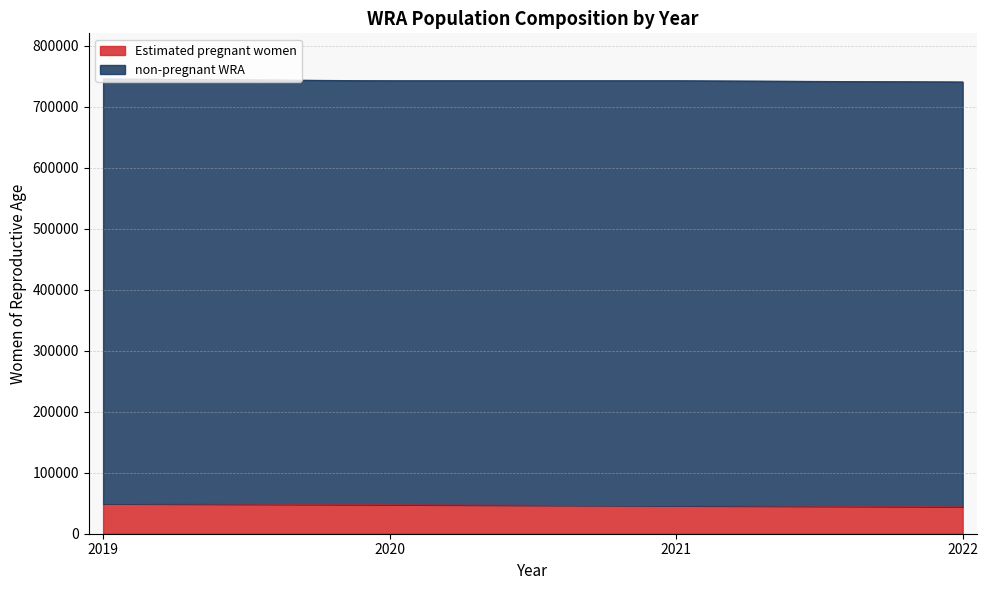

What is the difference between the values at 2020 and 2021?

1720.3